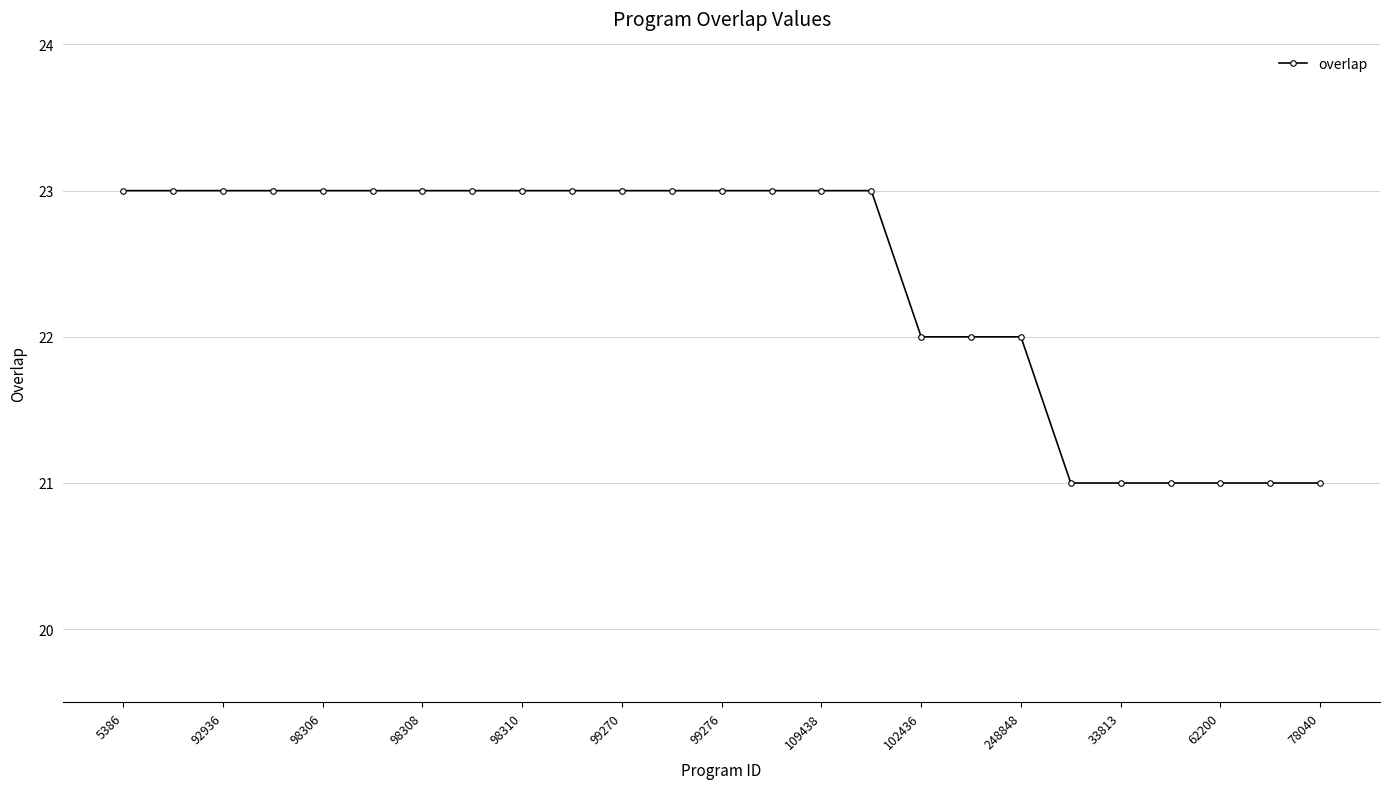

What is the smallest value displayed?

21